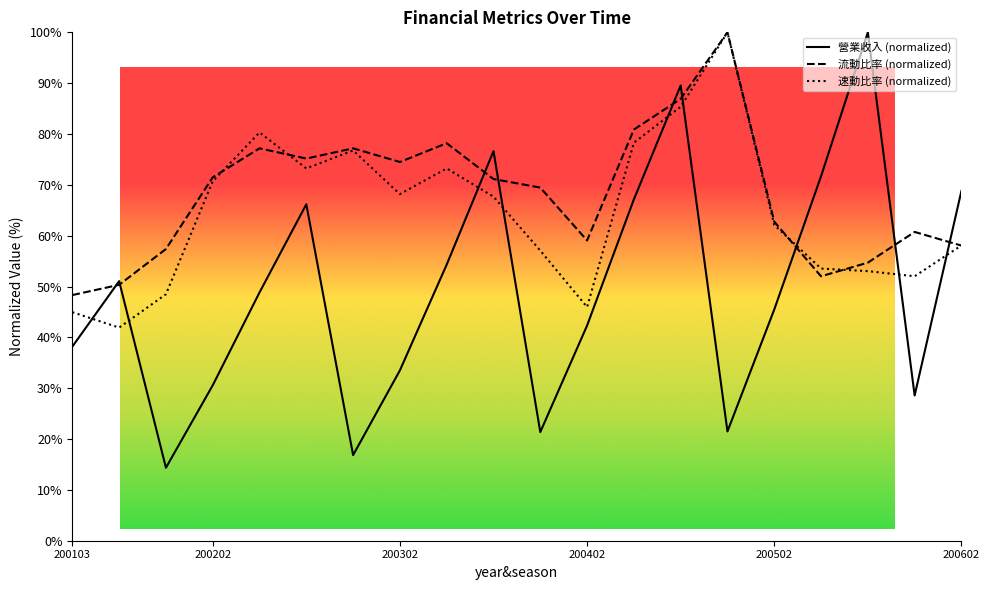

Is it true that 營業收入 equals 146.0 at 200404?

False